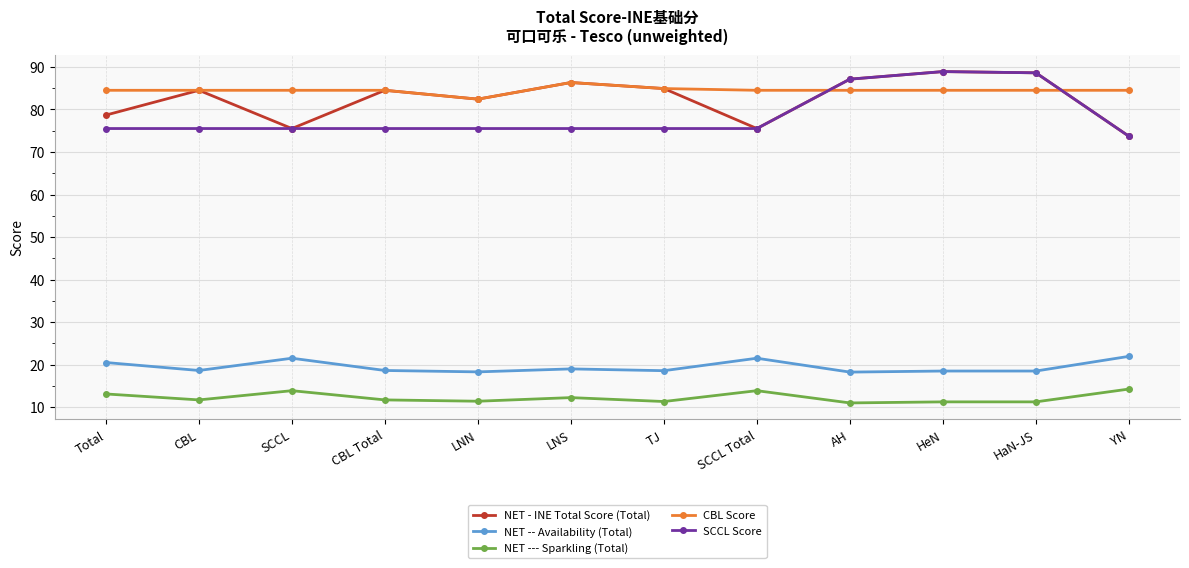

Does the chart have visible grid lines?

Yes